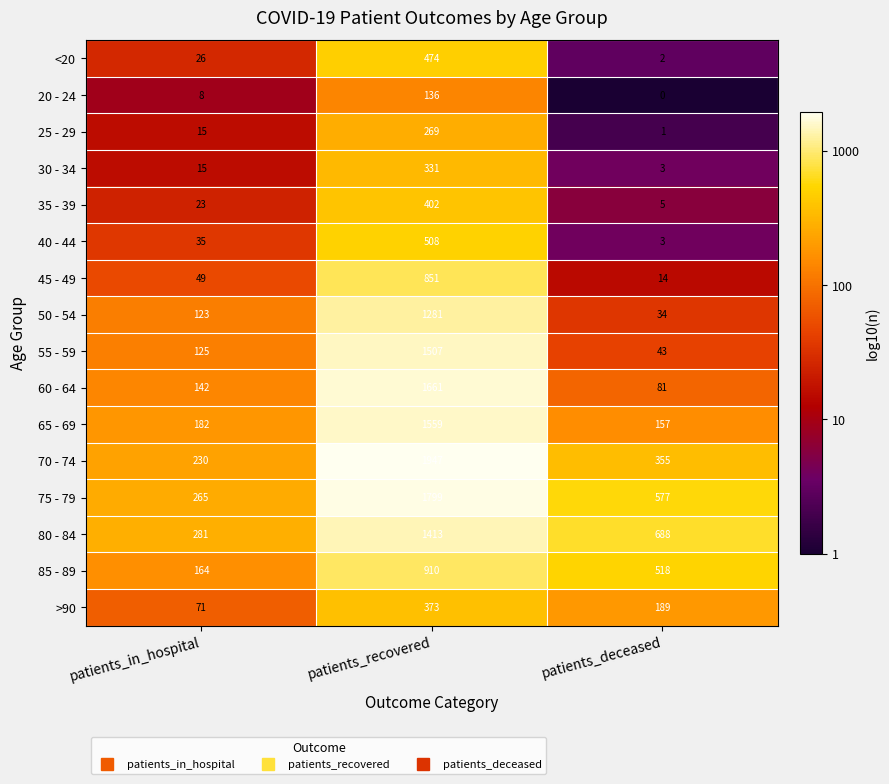

Which label corresponds to the smallest value in the chart?

patients_deceased